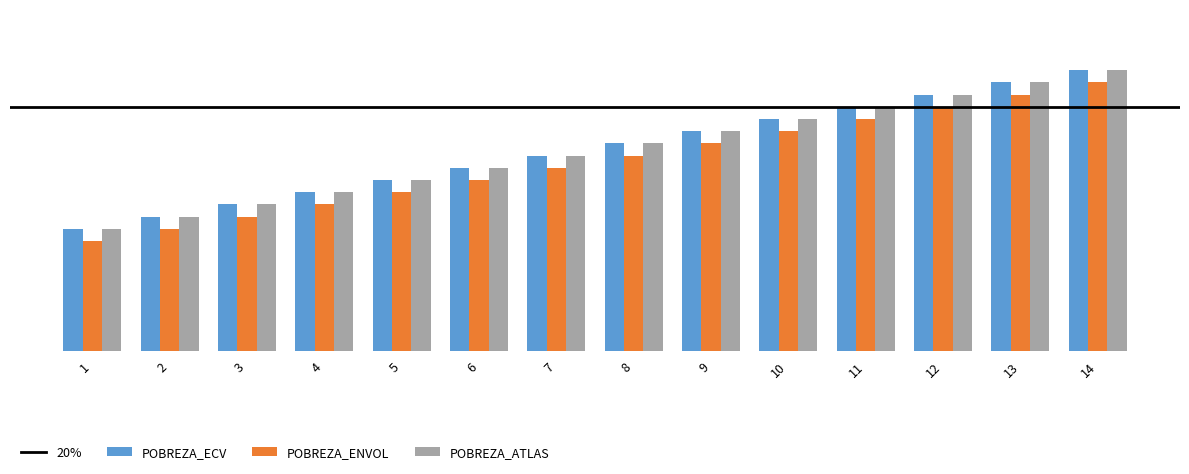

Is it true that POBREZA_ENVOL equals 22 at 6?

False